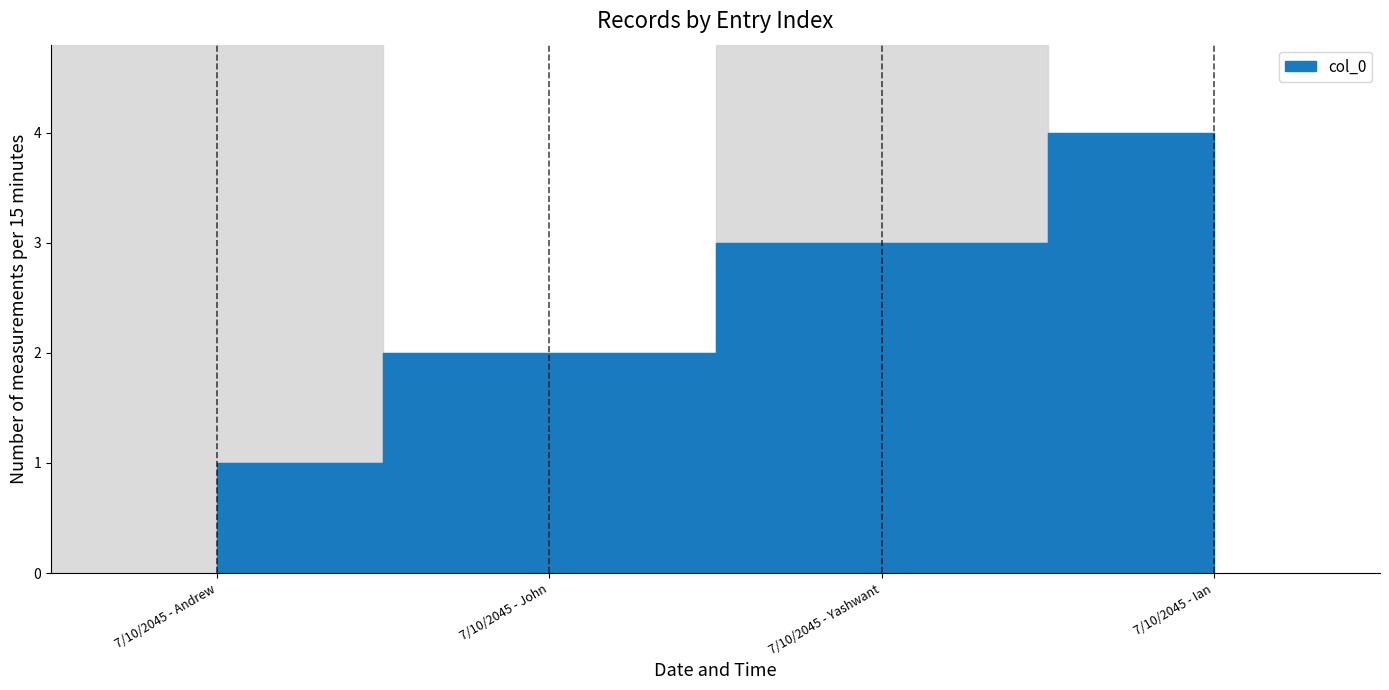

What is the change in value from 7/10/2045 - Andrew to 7/10/2045 - John?

+1